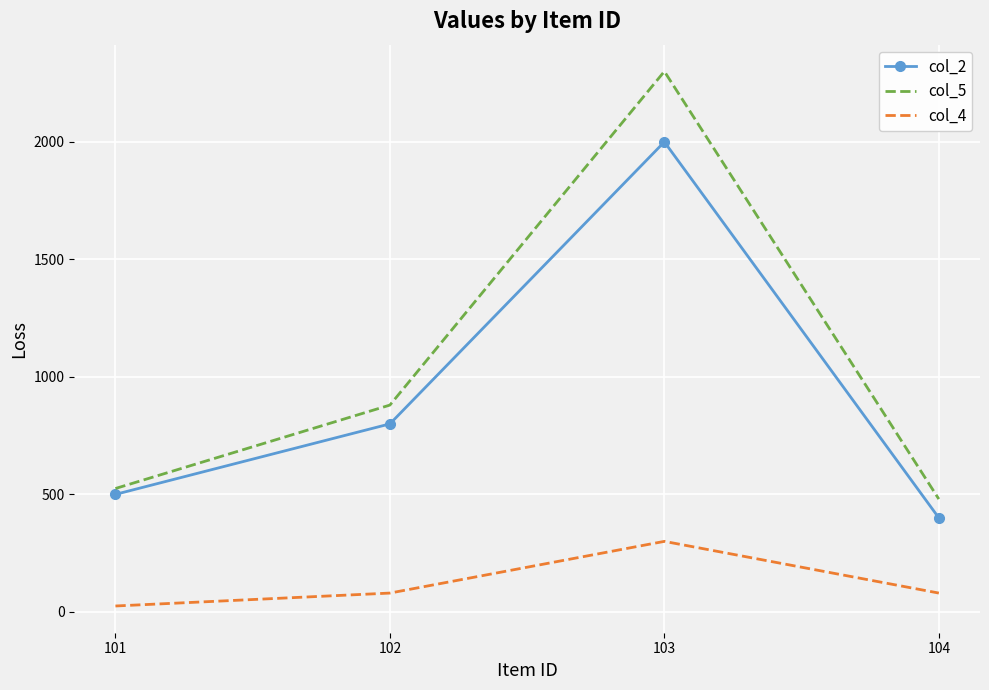

True or false: col_5 and col_4 cross at least once.

False